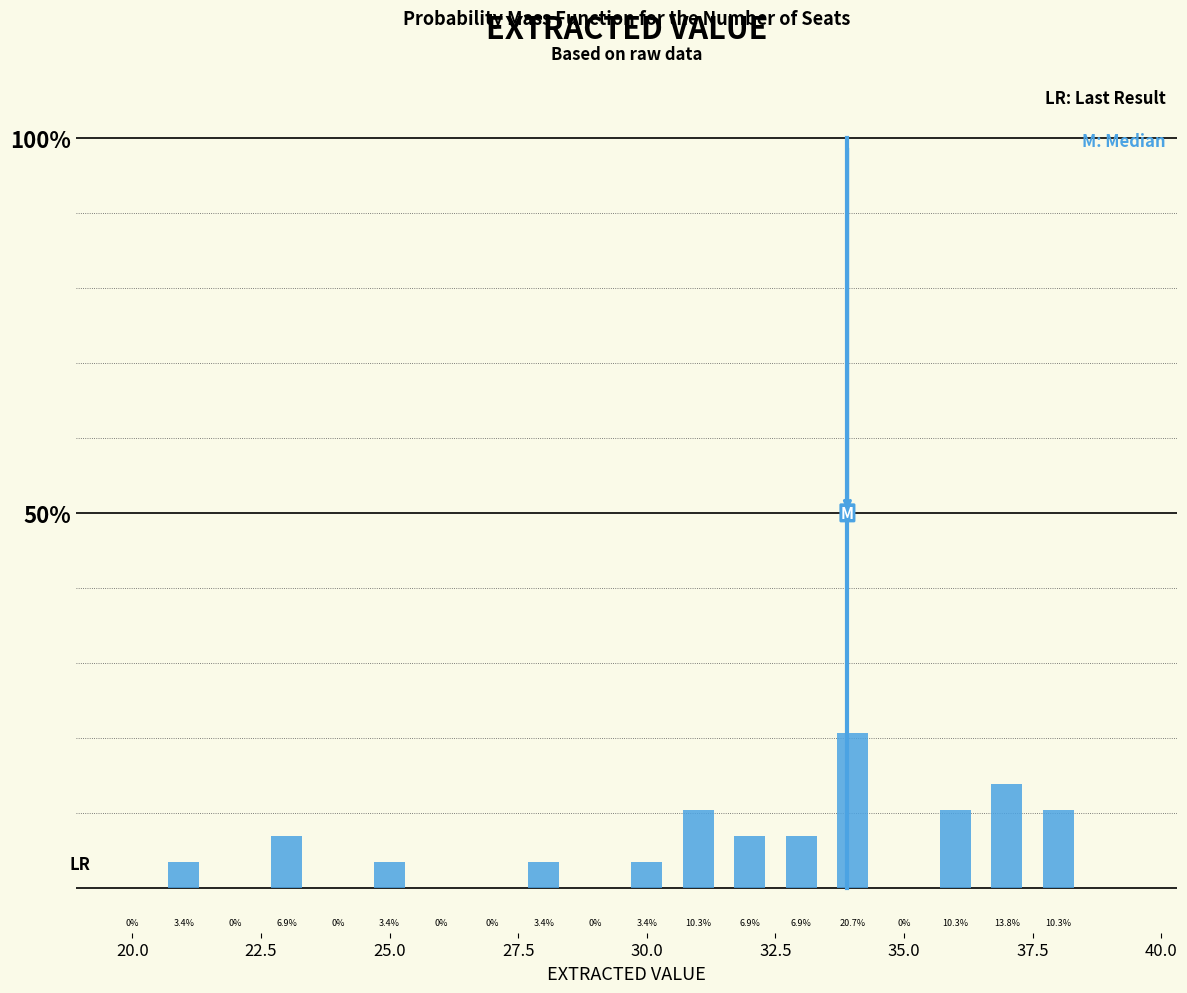

Read against the x-axis, roughly where is the centre of the tallest bar?

34.0